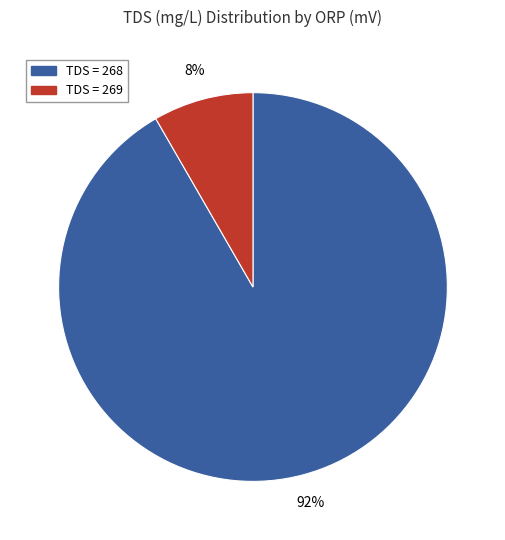

To the nearest percent, what is the average slice percentage?

50%